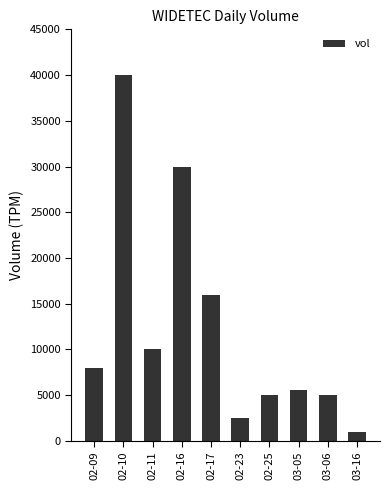

Which label corresponds to the smallest value in the chart?

03-16